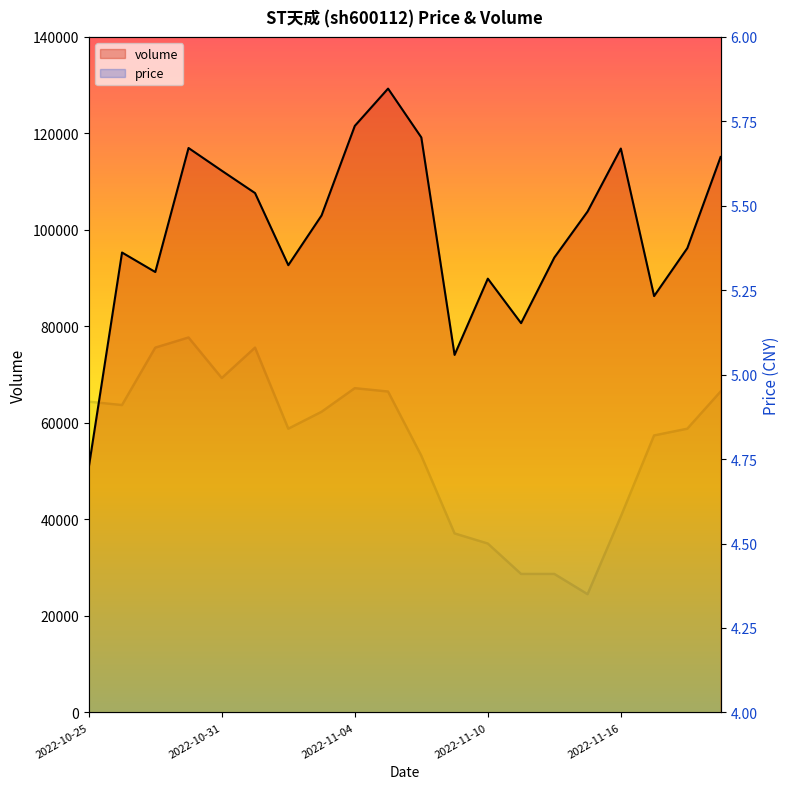

True or false: price has a value of 2.2 at 2022-11-02.

False